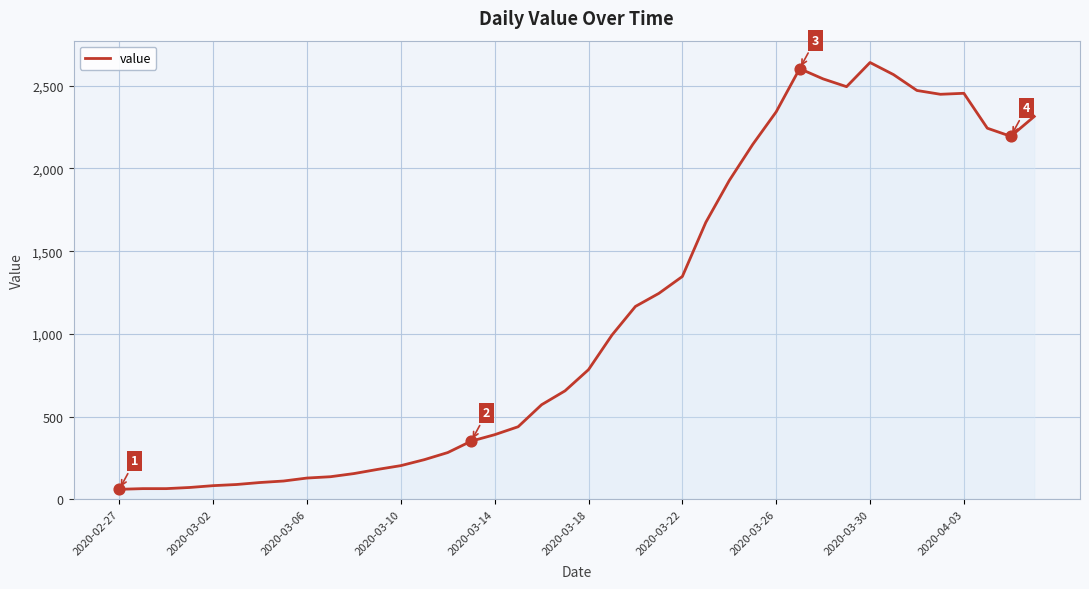

What is the smallest value displayed?

61